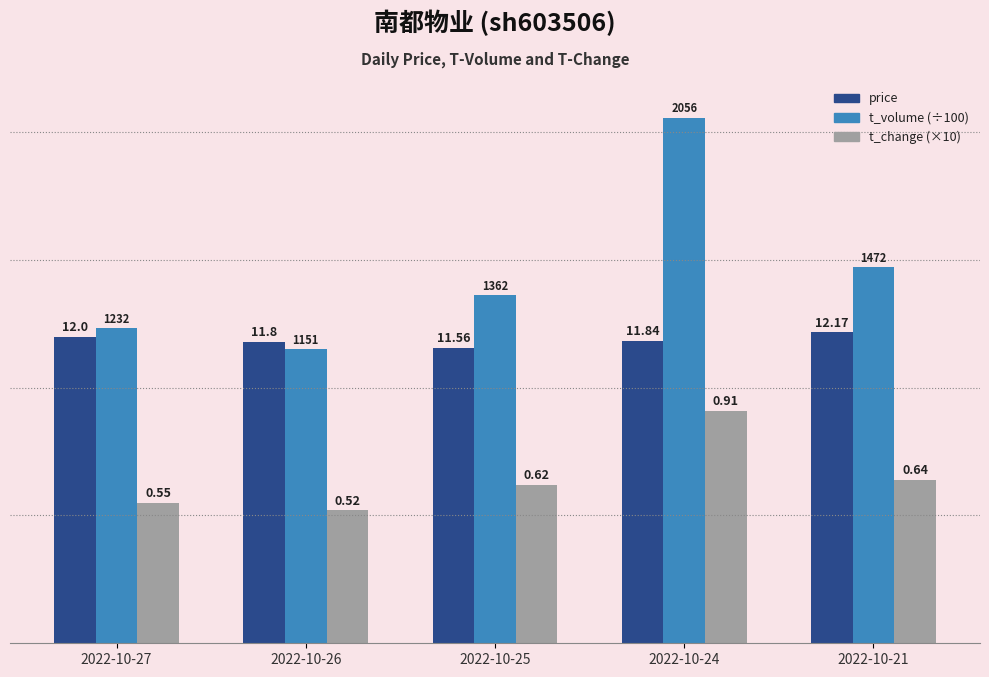

Does the chart contain stacked bars?

No